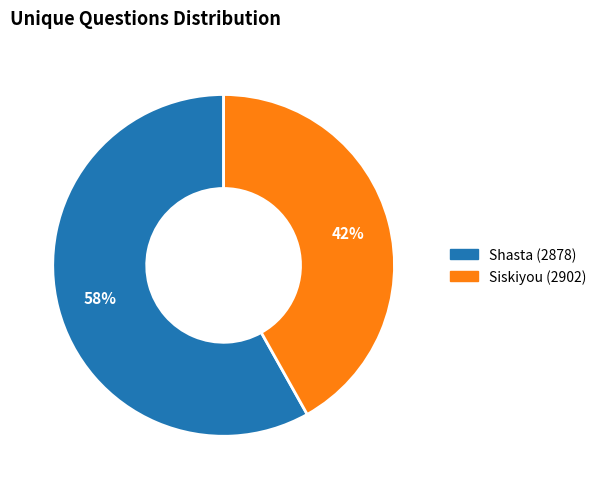

Does Shasta (2878) account for over 50% of the chart?

Yes